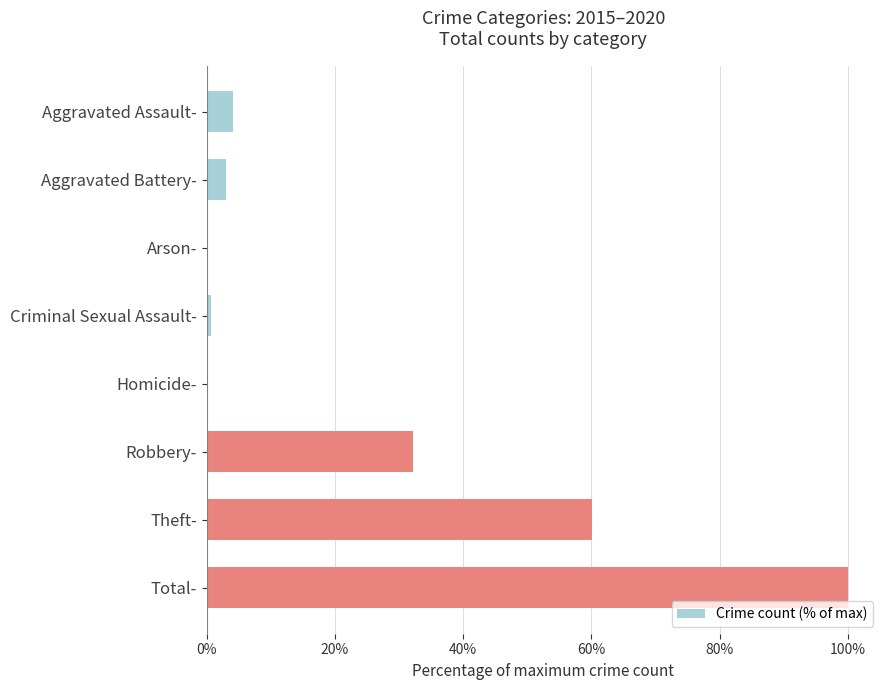

Which category has the highest value across all series?

Total-